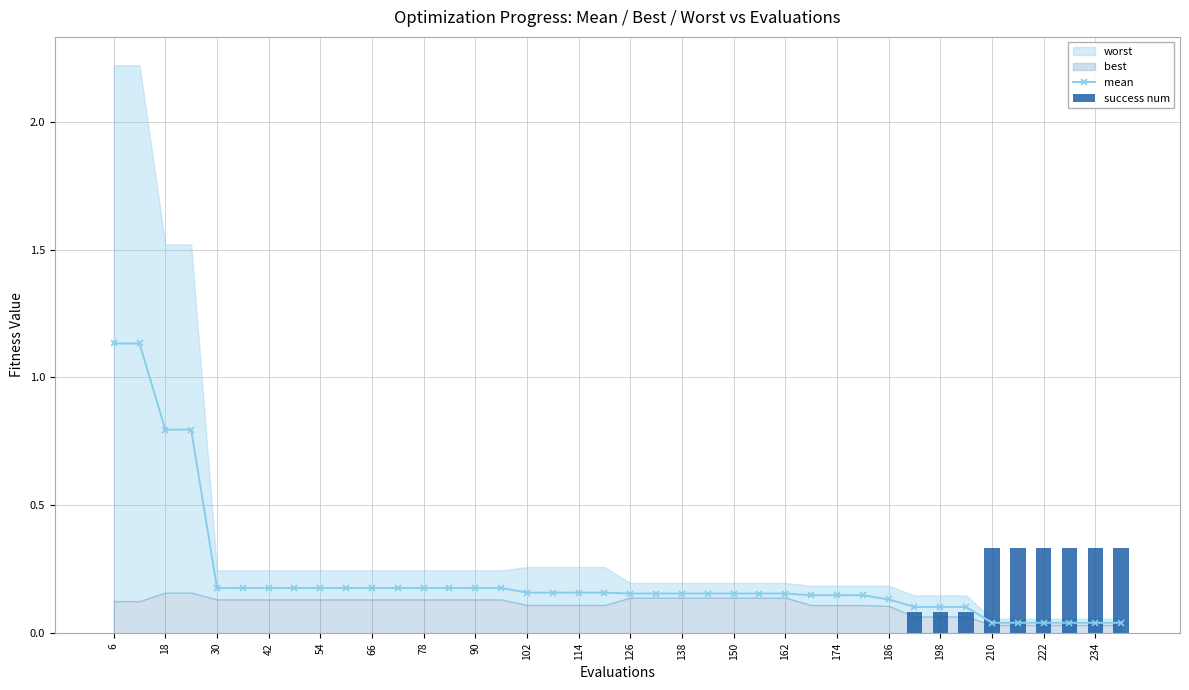

Reading left to right, extract all data points from this chart.

mean: 1.1	1.1	0.8	0.8	0.2	0.2	0.2	0.2	0.2	0.2	0.2	0.2	0.2	0.2	0.2	0.2	0.2	0.2	0.2	0.2	0.2	0.2	0.2	0.2	0.2	0.2	0.2	0.1	0.1	0.1	0.1	0.1	0.1	0.1	0.0	0.0	0.0	0.0	0.0	0.0
success num: 0.0	0.0	0.0	0.0	0.0	0.0	0.0	0.0	0.0	0.0	0.0	0.0	0.0	0.0	0.0	0.0	0.0	0.0	0.0	0.0	0.0	0.0	0.0	0.0	0.0	0.0	0.0	0.0	0.0	0.0	0.0	0.1	0.1	0.1	0.3	0.3	0.3	0.3	0.3	0.3